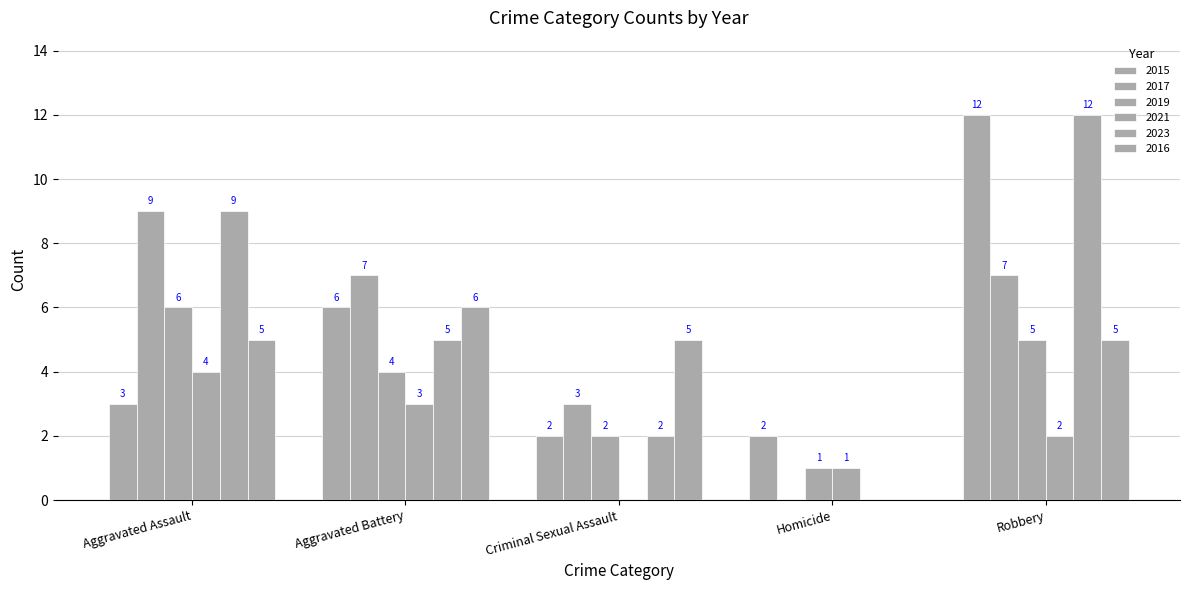

Which series has the largest total across all categories?

2023